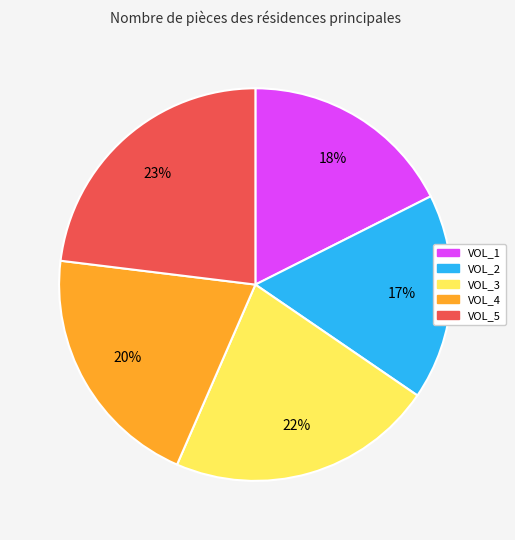

Rank the categories by value from highest to lowest.

VOL_5, VOL_3, VOL_4, VOL_1, VOL_2